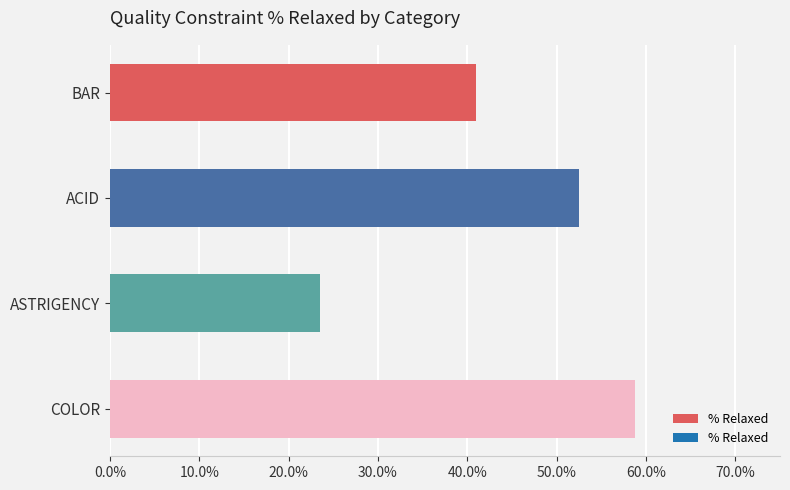

Are the bars horizontal?

Yes